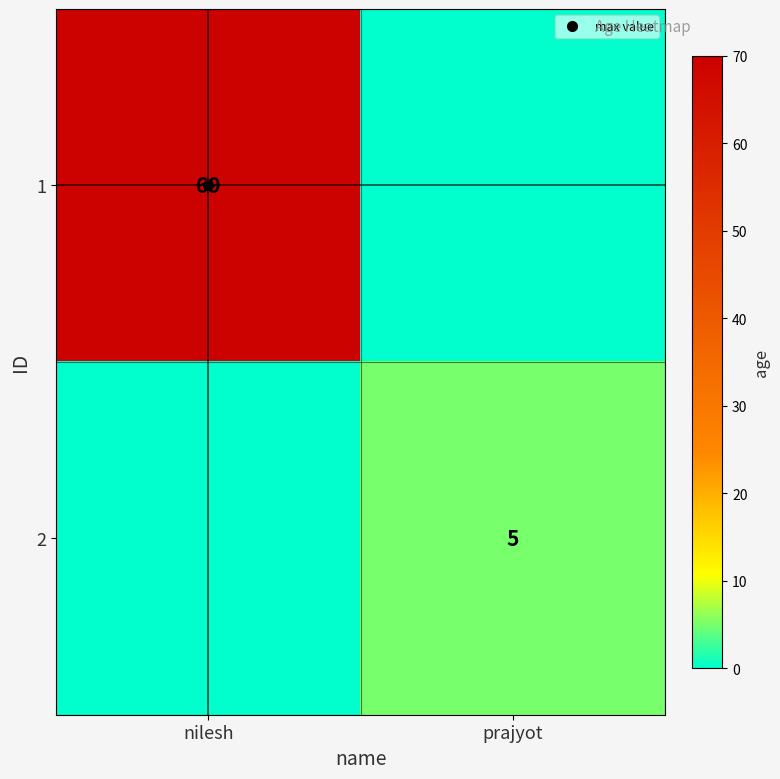

List the series in order of their overall mean, lowest first.

2, 1